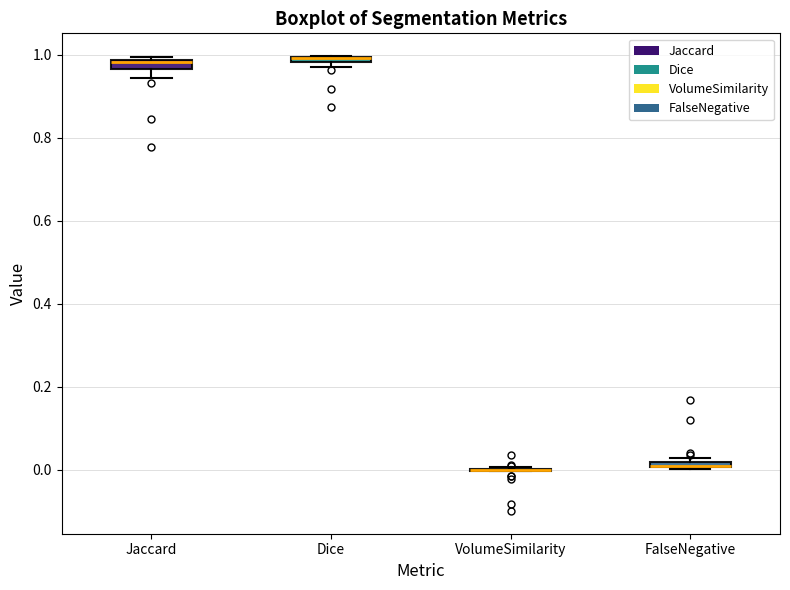

Where is the upper edge of the box for Jaccard on the y-axis? The values are not printed on the chart, so give them approximately, as read against the axis.

0.98